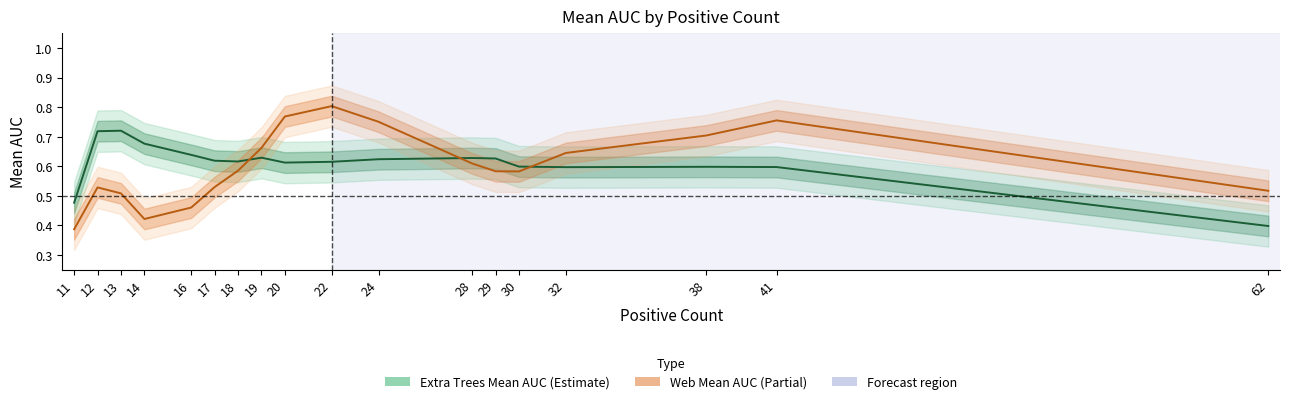

Does the chart have visible grid lines?

No